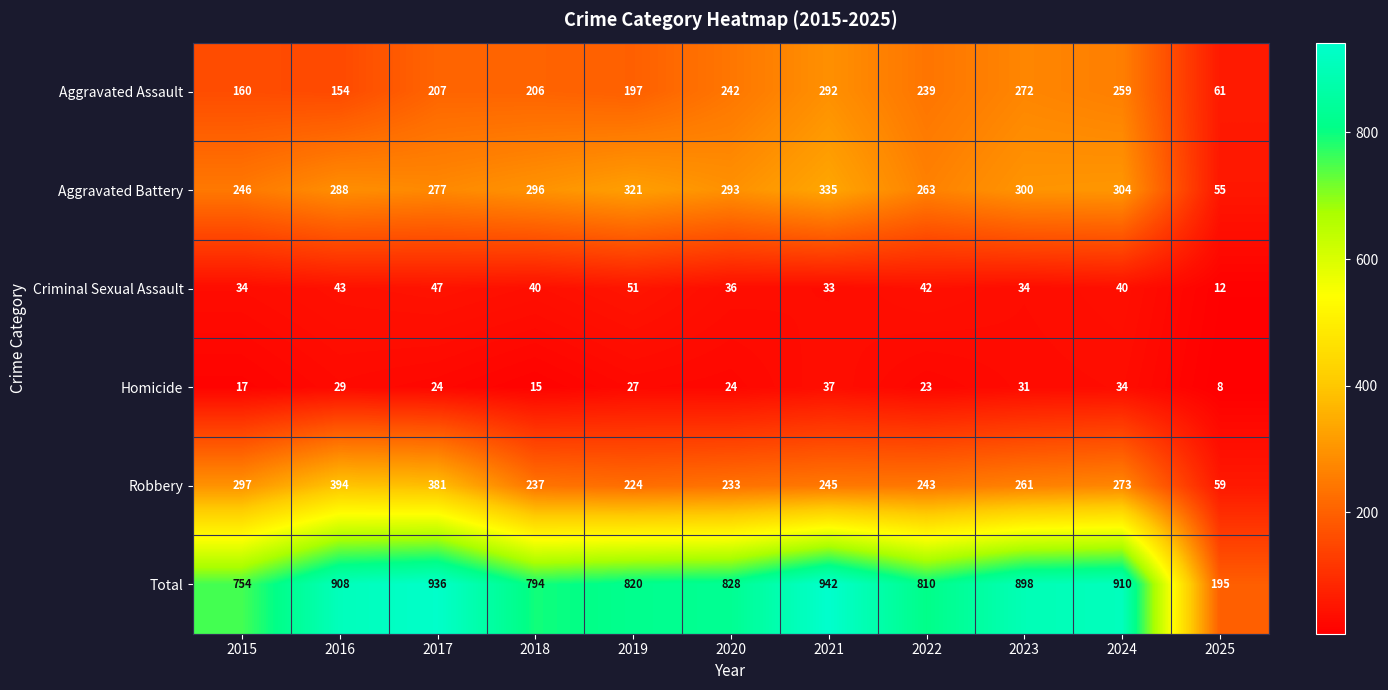

Which series has the largest total across all categories?

Total